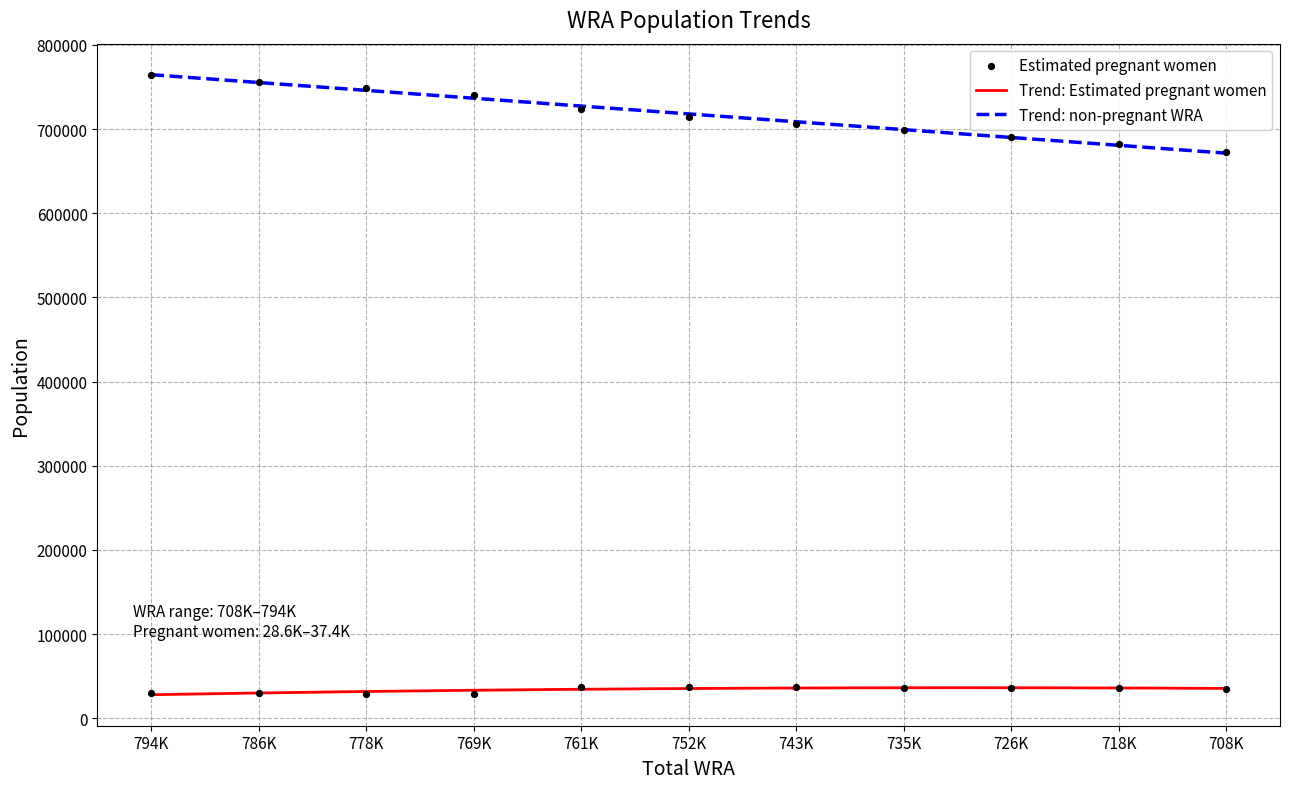

Which series has the largest total across all categories?

non-pregnant WRA